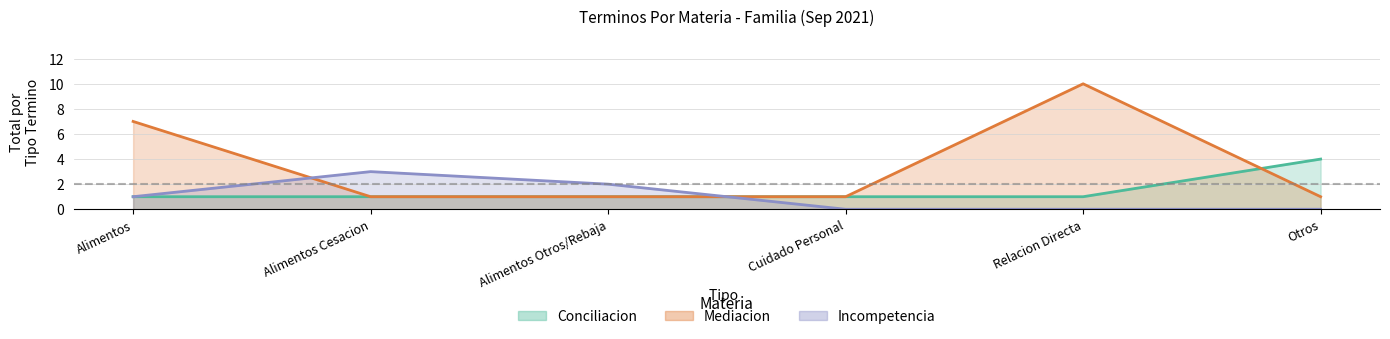

True or false: Mediacion and Conciliacion intersect in this chart.

True